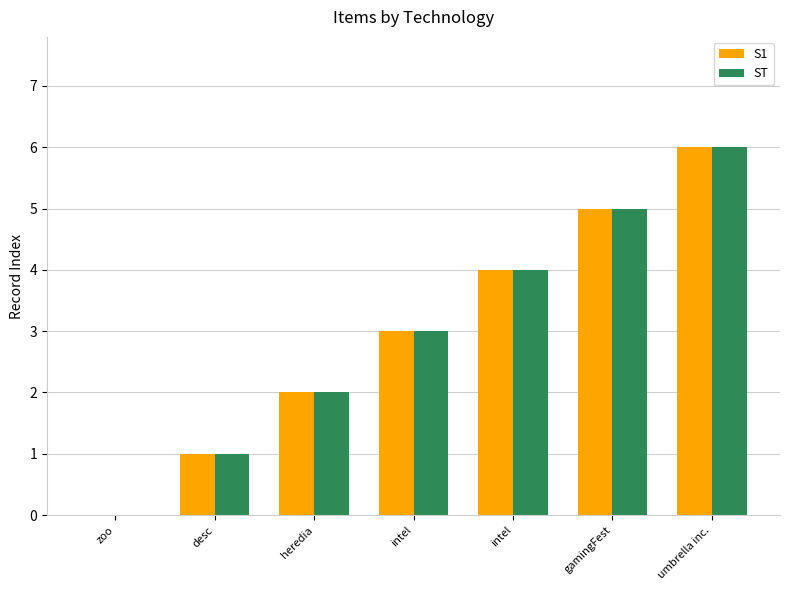

Are the bars horizontal?

No